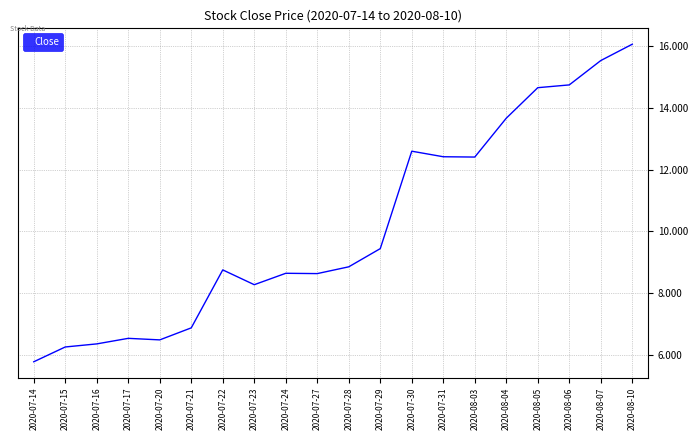

Is it true that the value at 2020-07-30 is 7.8?

False